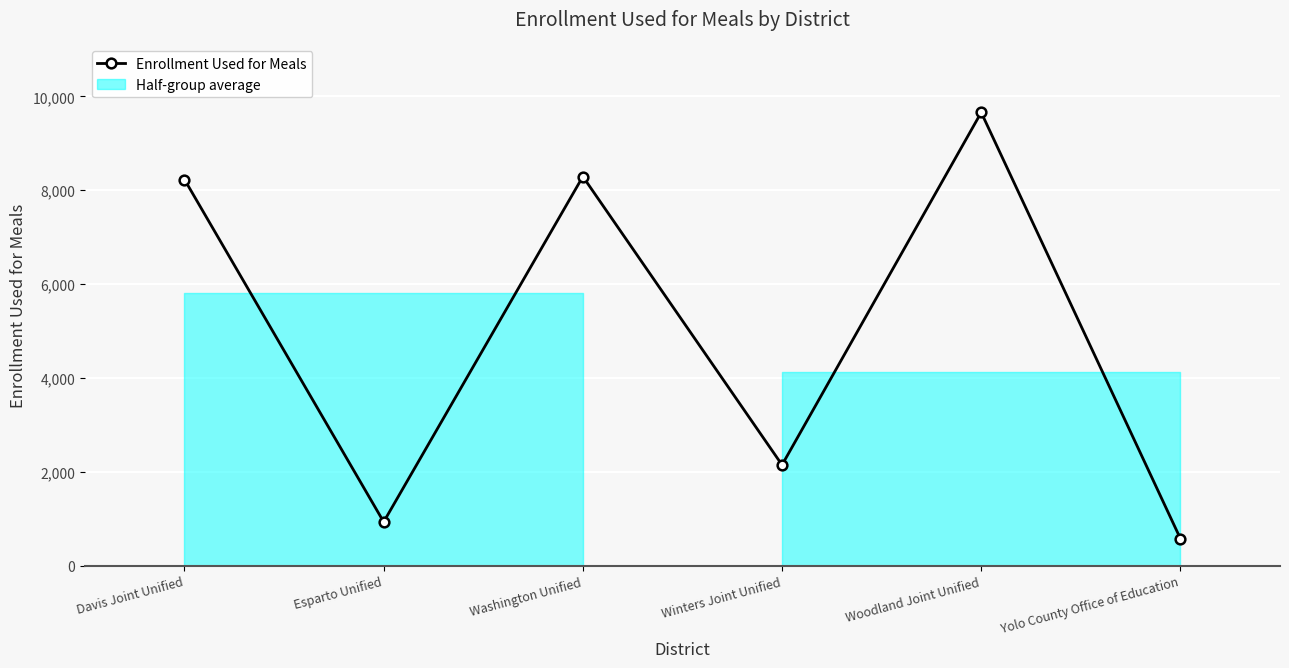

What is the ratio of the value at Winters Joint Unified to the value at Washington Unified?

0.3